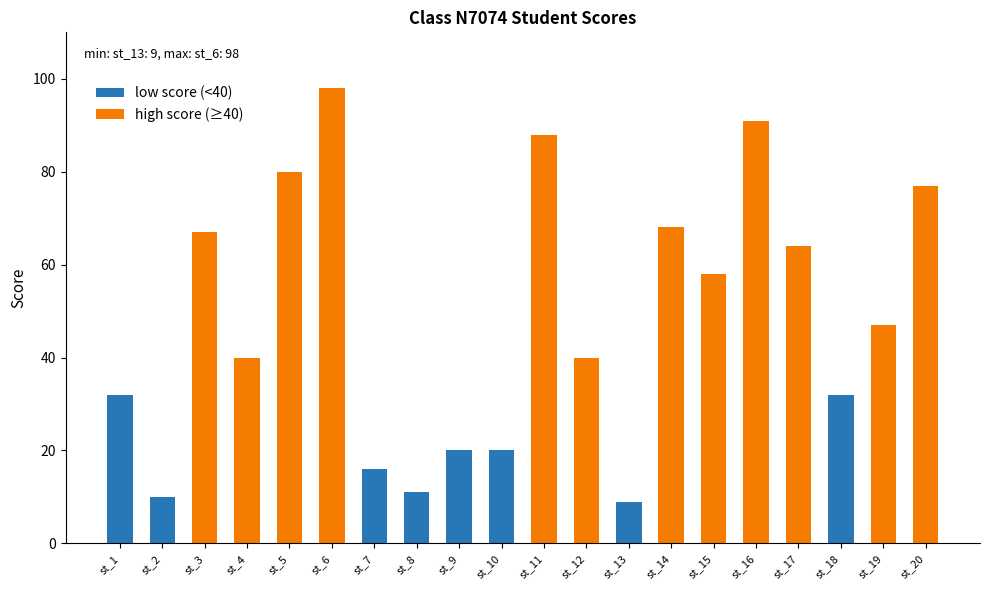

What is the value of the low score (<40) bar at the 7th from the left?

16